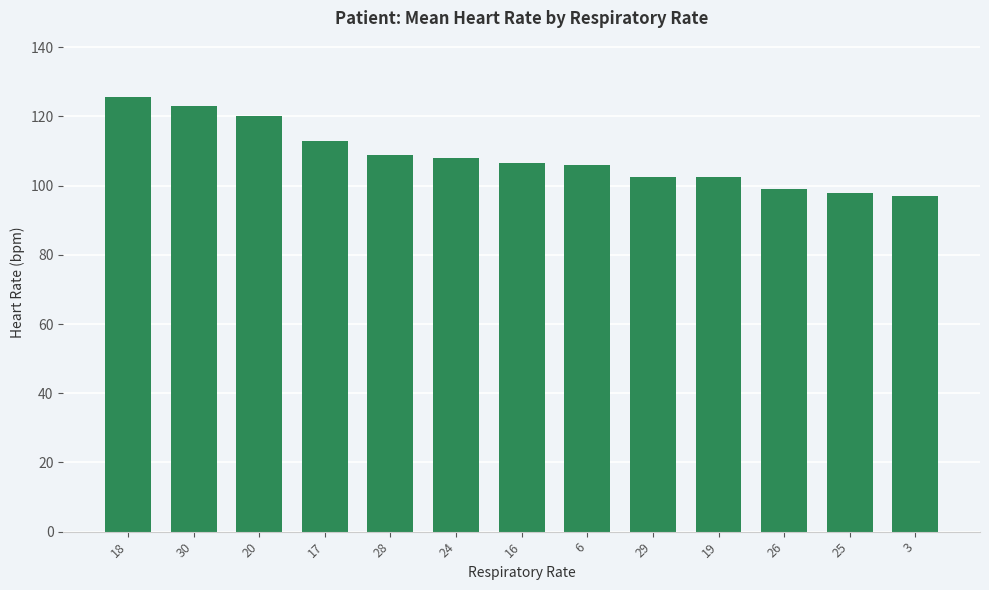

What is the sum of all values?

1410.2